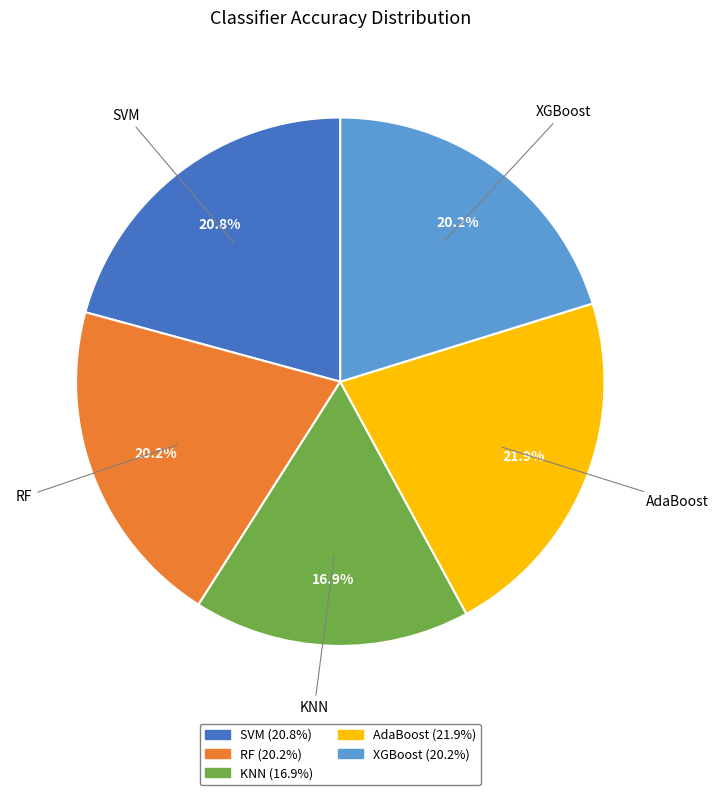

Combined, what portion of the pie is RF and XGBoost?

40.4%